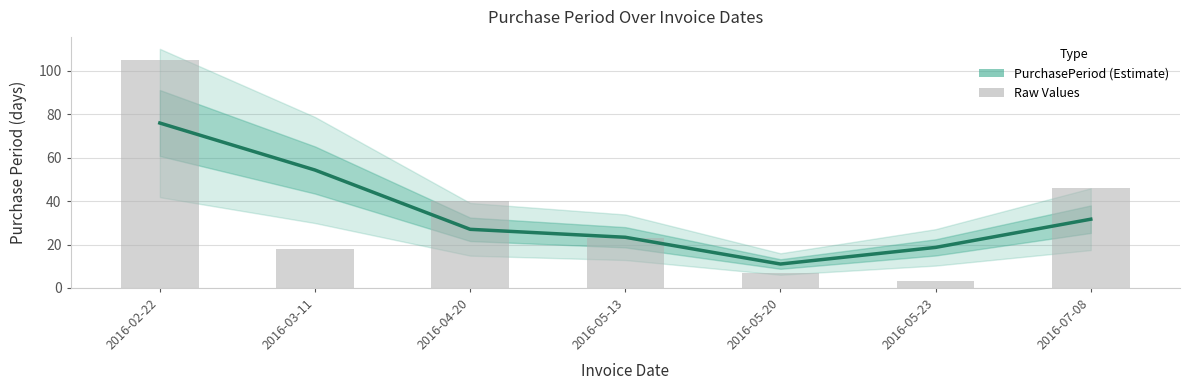

How many bars are there in total?

7